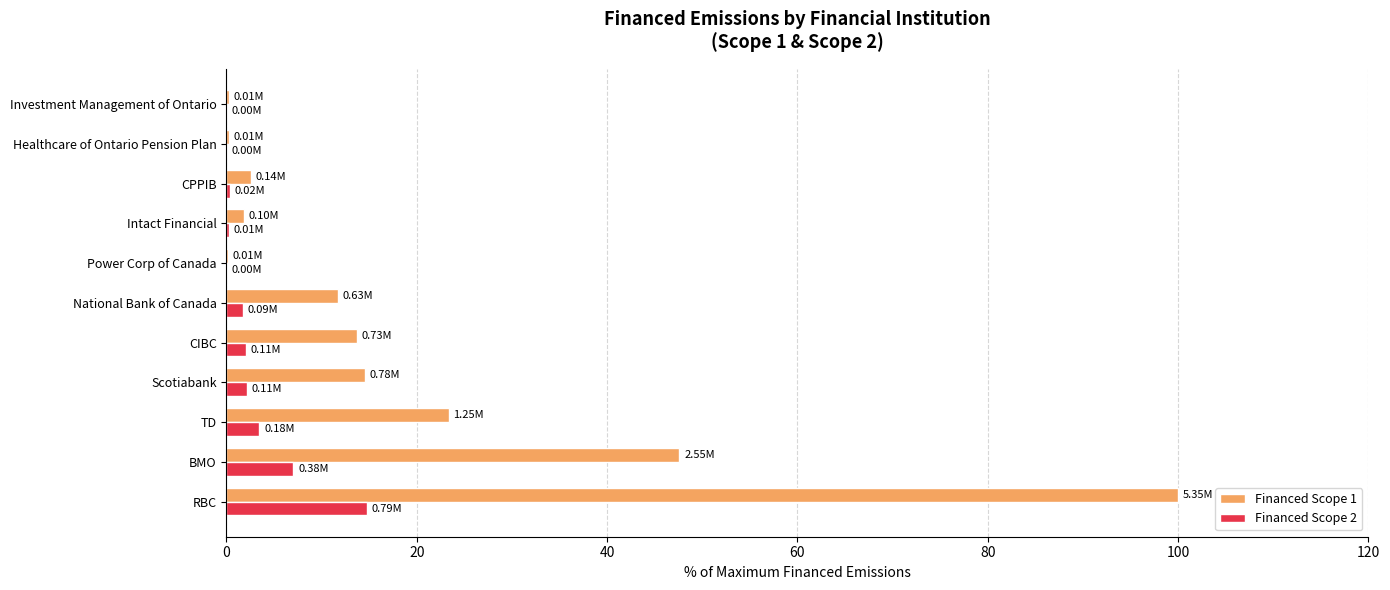

What is the sum of the Financed Scope 1 values at TD and BMO?

71.0